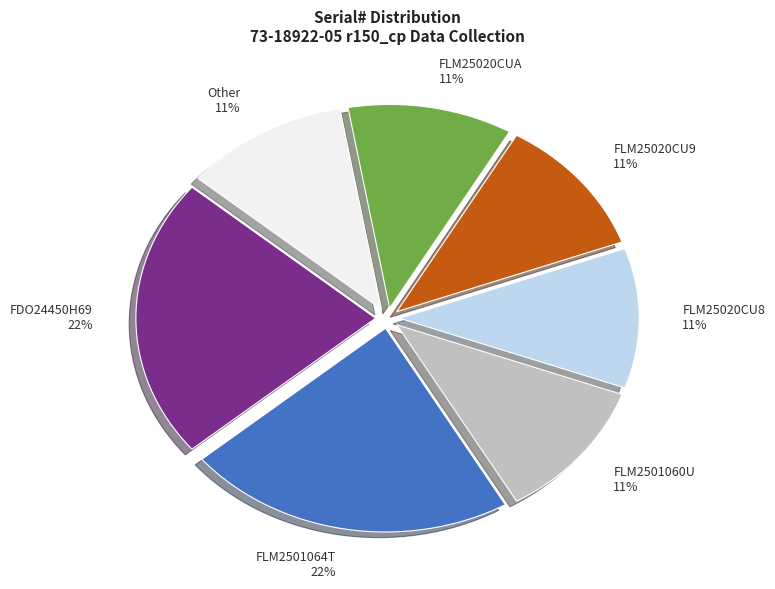

Is the sum of FLM25020CU9 and FDO24450H69 greater than half?

No